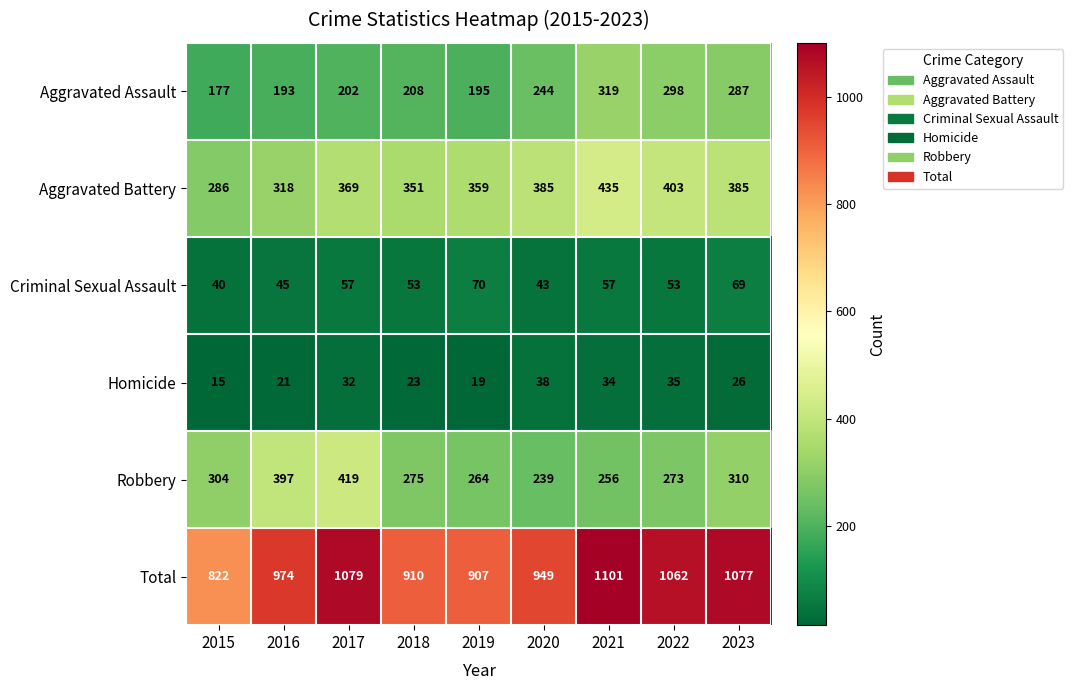

Read the Criminal Sexual Assault value at 2023, to the nearest 5.

70